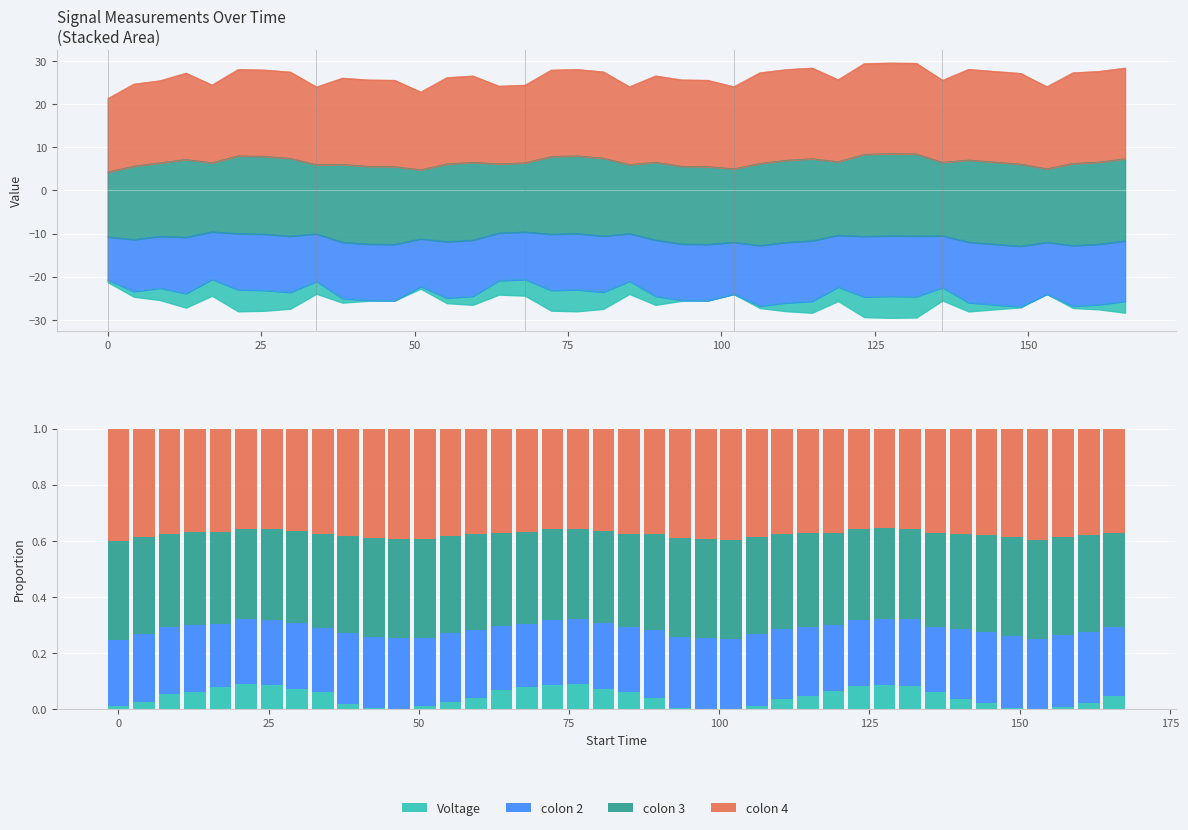

How many values in Voltage are above zero?

36